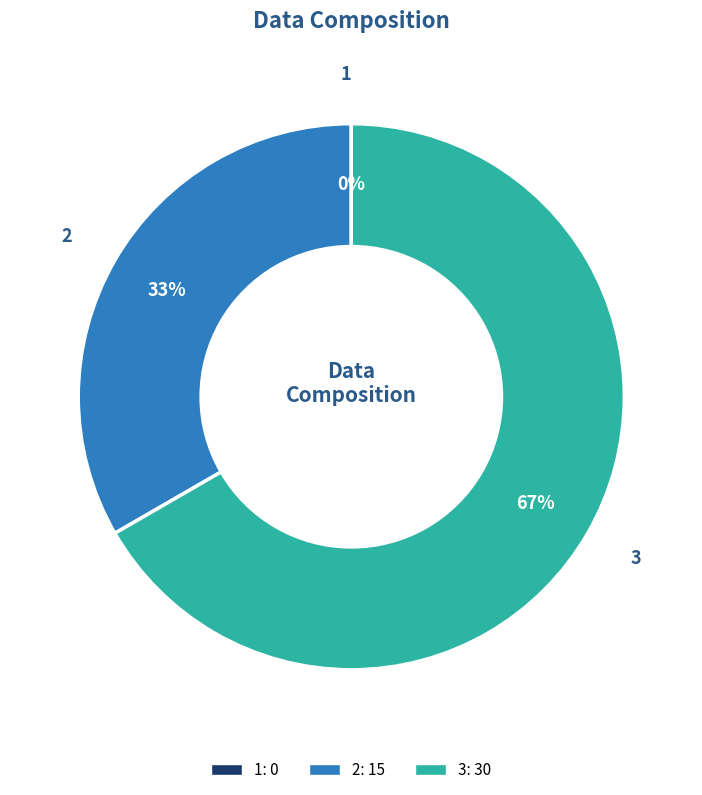

To the nearest percent, what percentage of the pie is 3?

67%